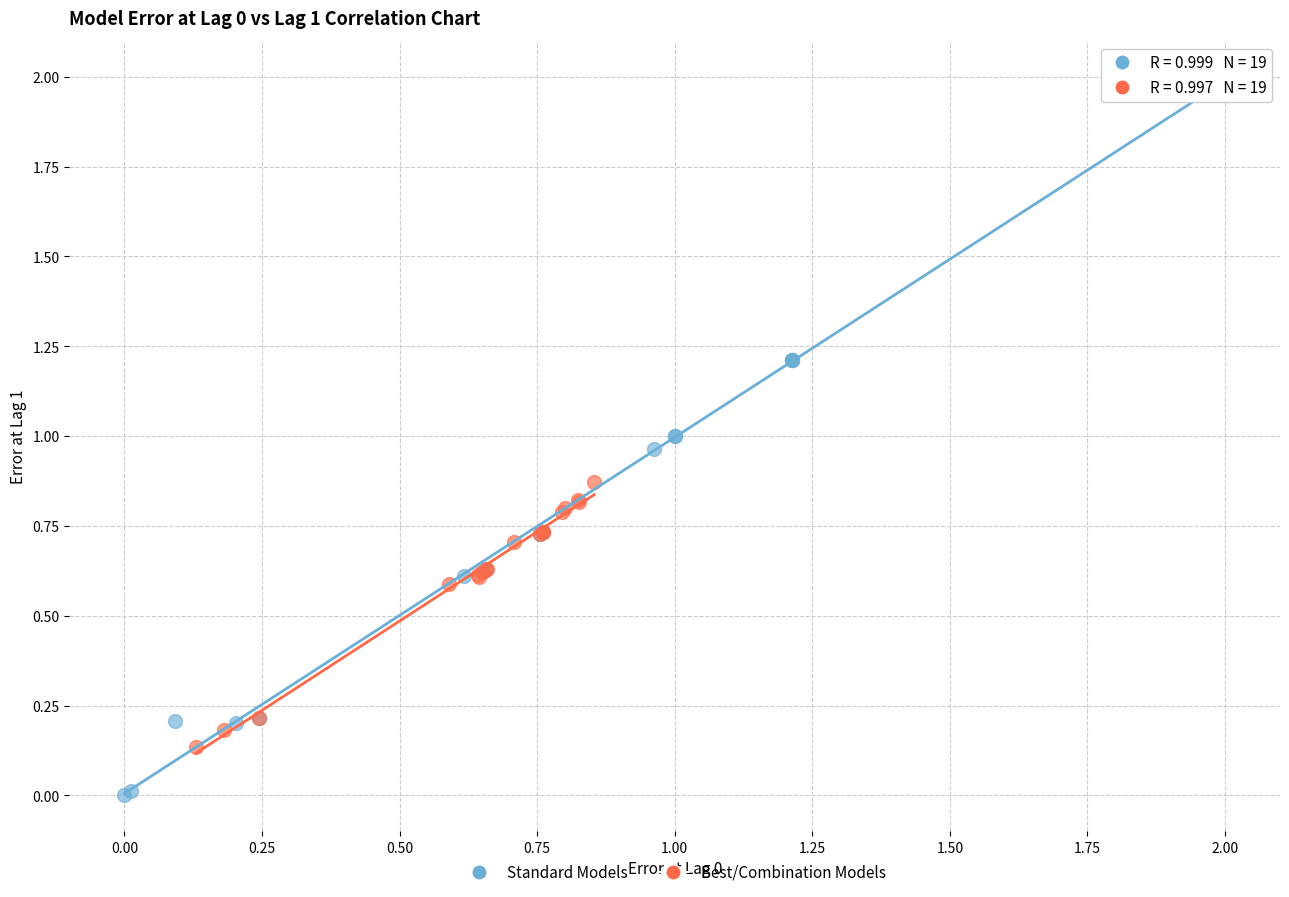

Which series contains the highest Y value?

Standard Models